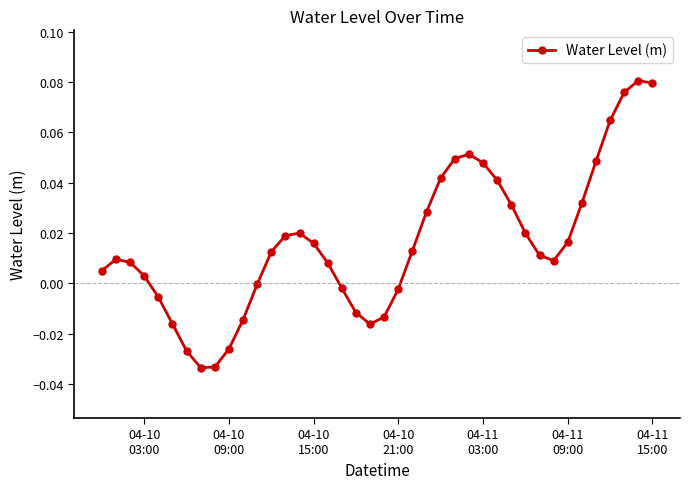

How many points are lower than both their immediate neighbors (excluding endpoints)?

3